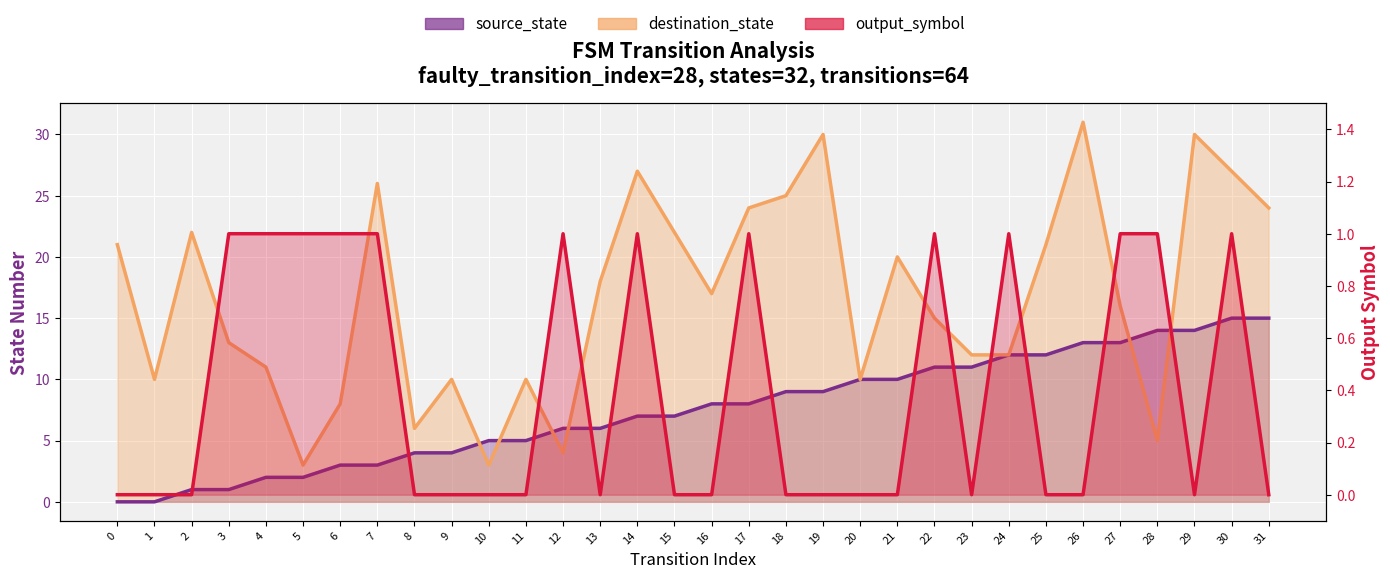

Reading left to right, list all the values displayed in this chart.

source_state: 0	0	1	1	2	2	3	3	4	4	5	5	6	6	7	7	8	8	9	9	10	10	11	11	12	12	13	13	14	14	15	15
destination_state: 21	10	22	13	11	3	8	26	6	10	3	10	4	18	27	22	17	24	25	30	10	20	15	12	12	21	31	16	5	30	27	24
output_symbol: 0	0	0	1	1	1	1	1	0	0	0	0	1	0	1	0	0	1	0	0	0	0	1	0	1	0	0	1	1	0	1	0